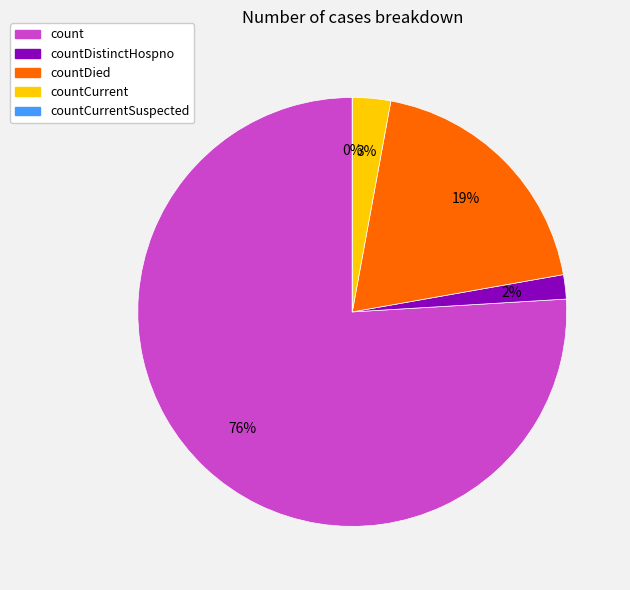

Is it true that countDistinctHospno is 1% of the pie?

False